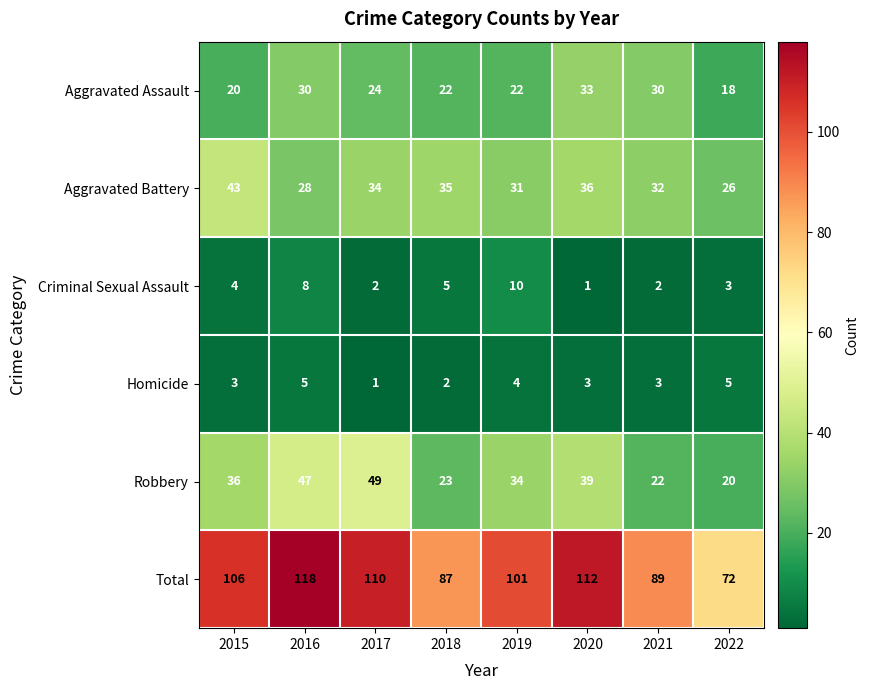

At which label does Aggravated Battery reach its peak?

2015